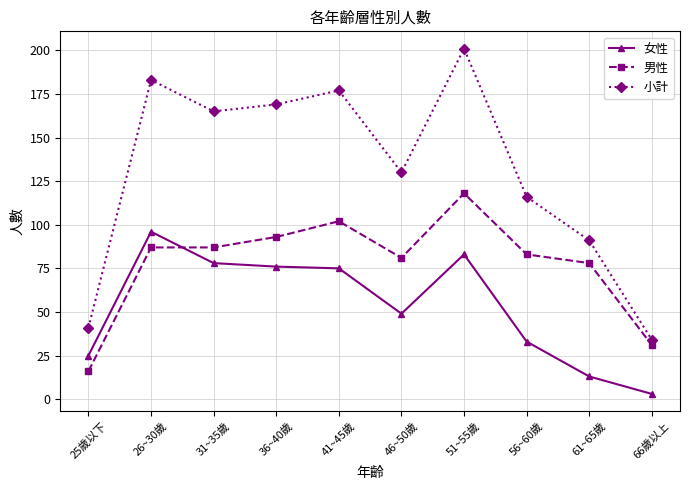

Which series changed the most between 26~30歲 and 36~40歲?

女性